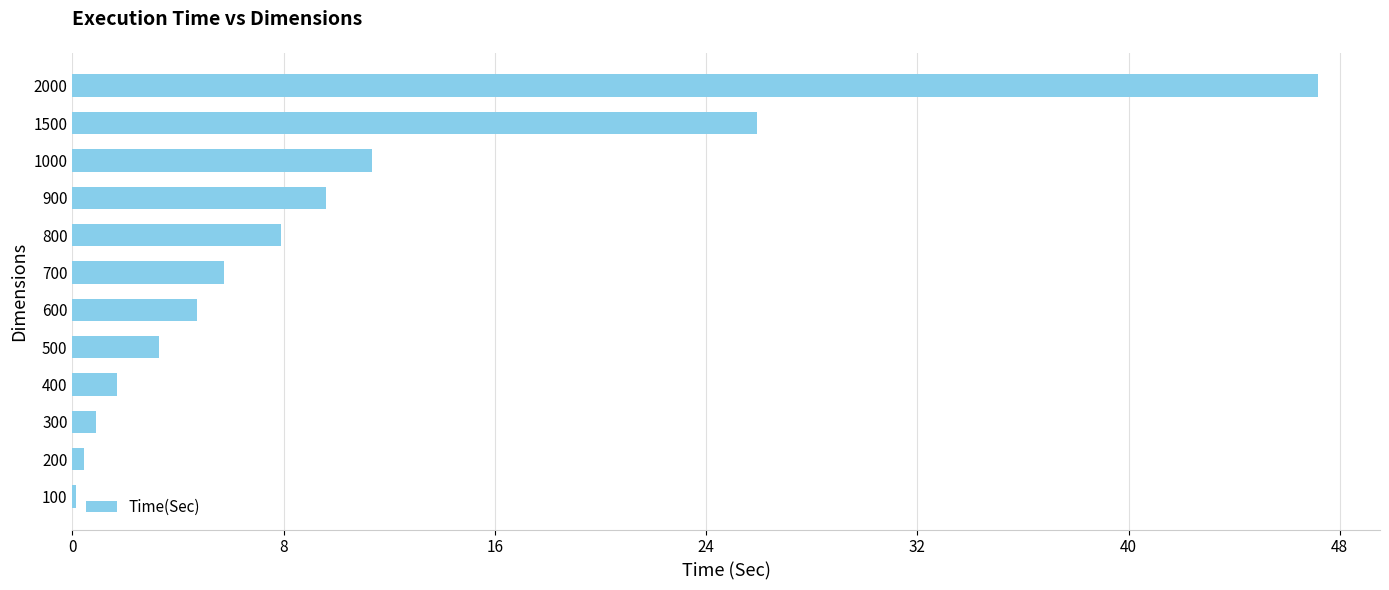

What is the sum of all values?

118.8